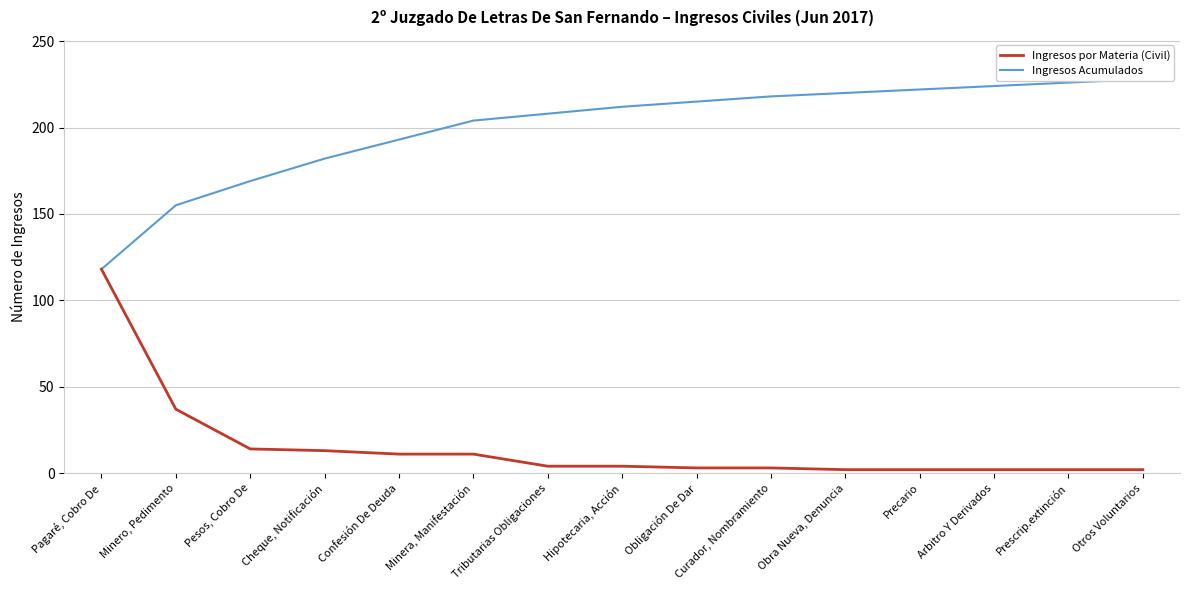

How many data points does each series have?

15